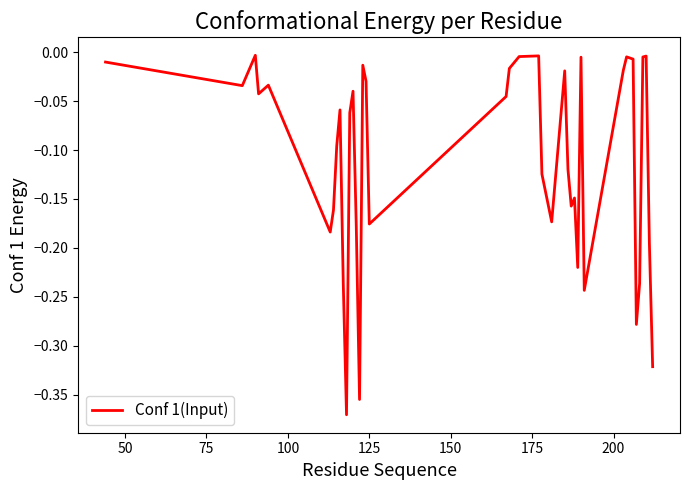

What is the difference between the maximum and minimum values?

0.4